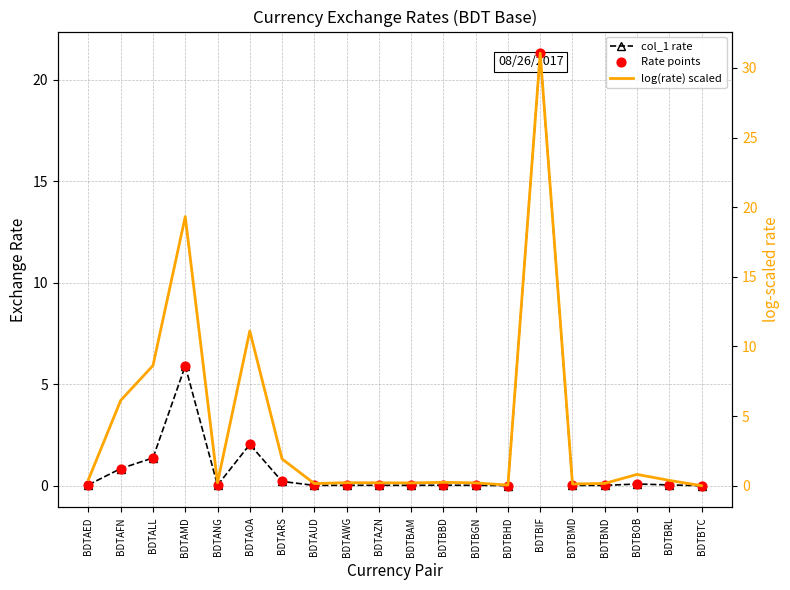

What is the total value across all series at BDTBMD?

0.1